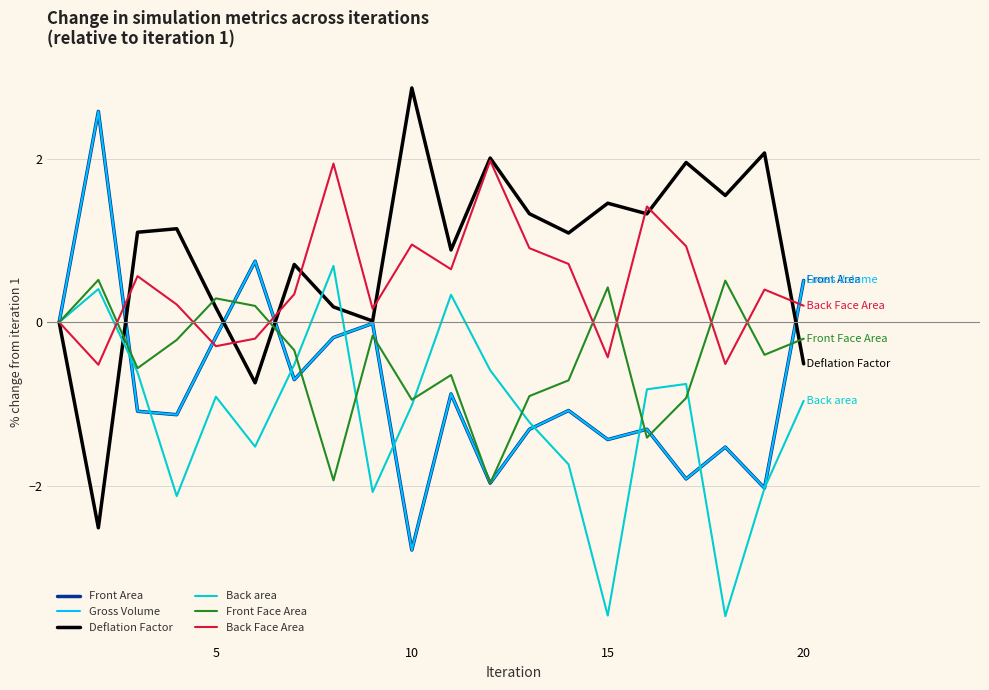

Does the chart display data point markers on the line(s)?

No